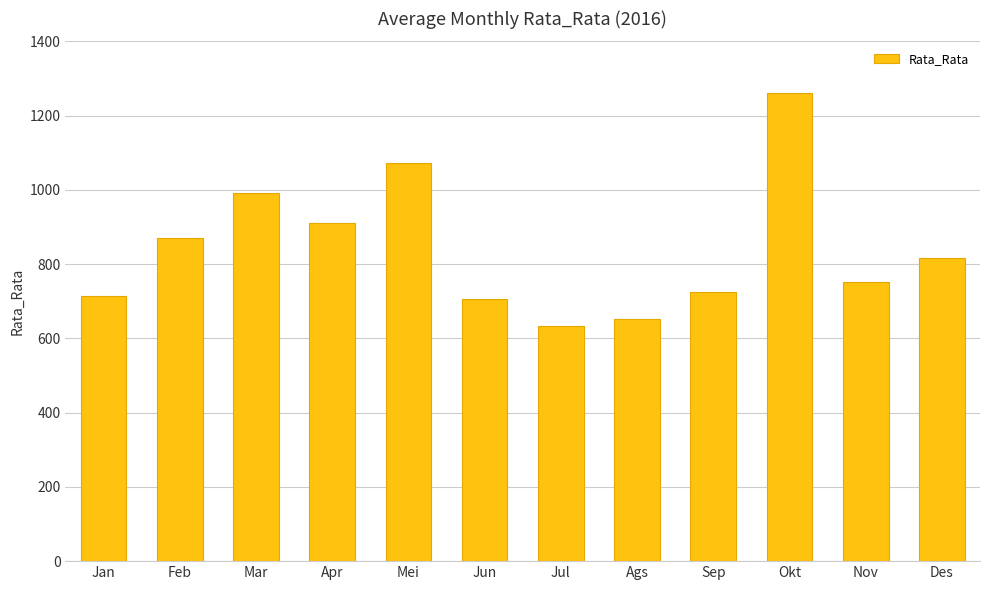

True or false: the data shows 281.2 at Okt.

False